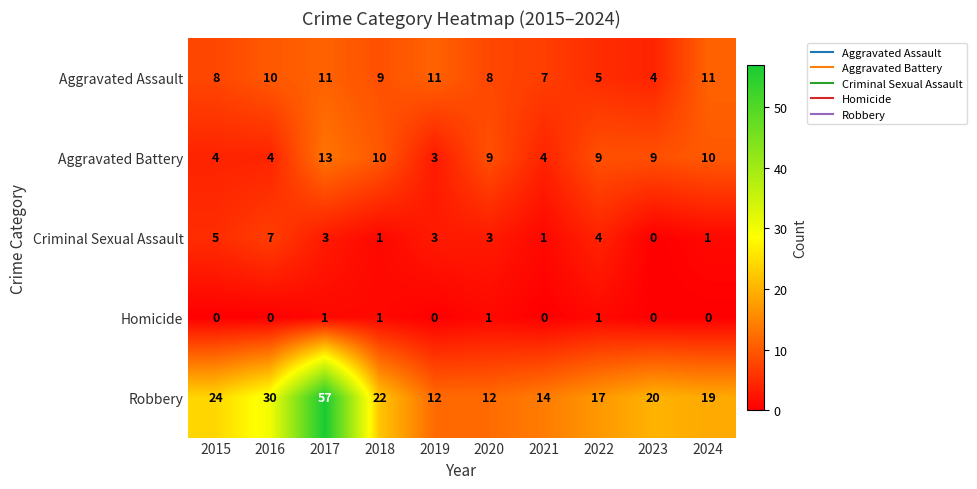

At which category does the chart reach its peak across all series?

2017